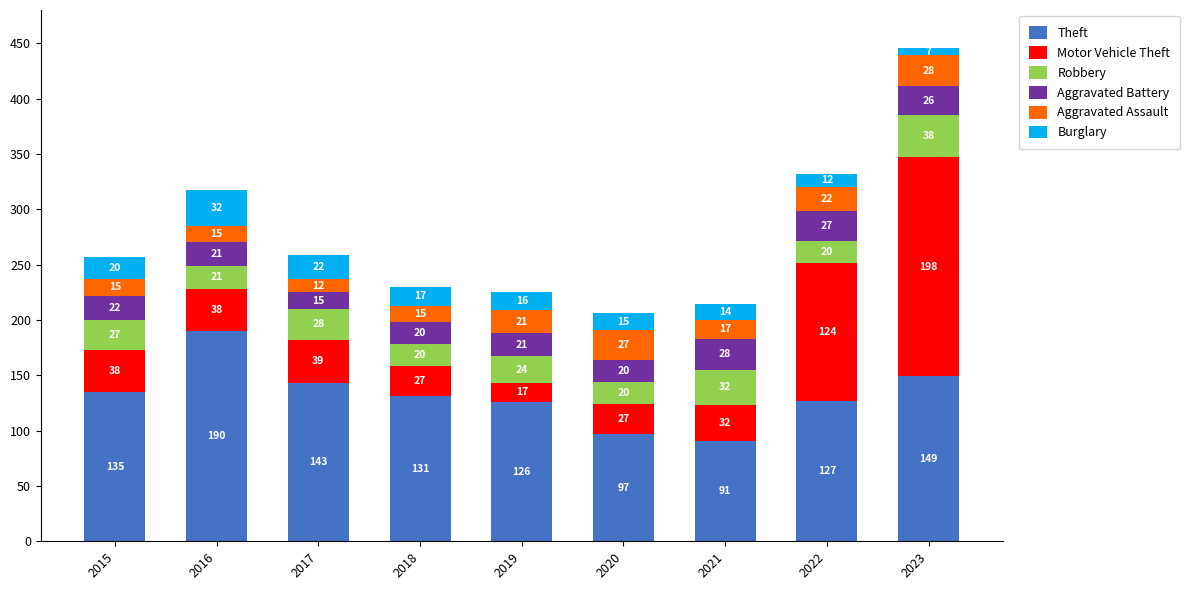

The Theft series shows 143 at 2017. True or false?

True